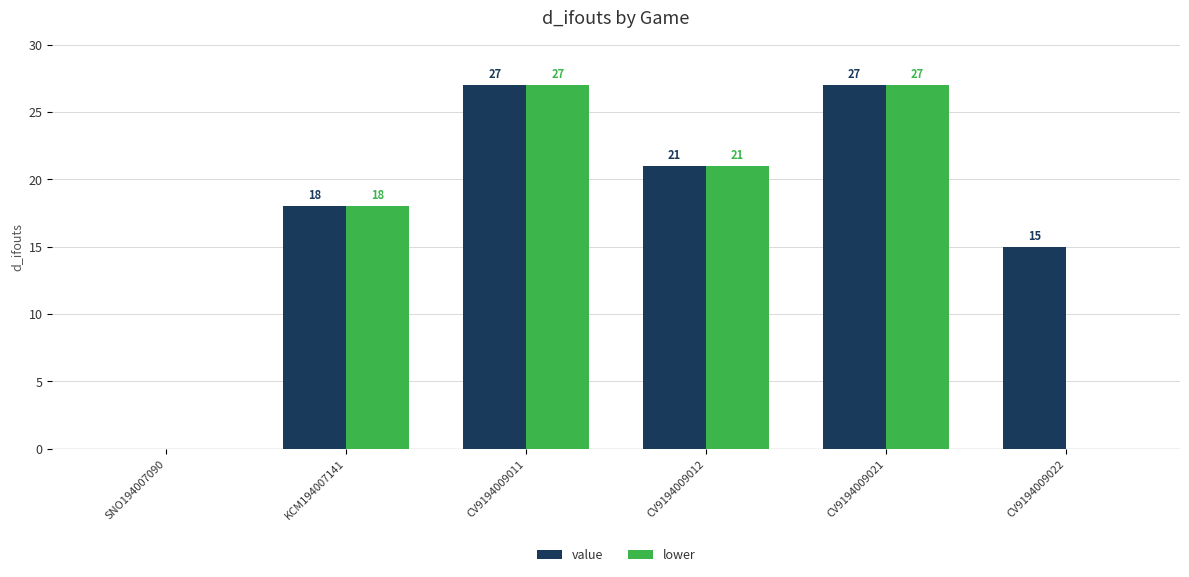

Is the value of value at CV9194009022 greater than the value of lower at CV9194009021?

No